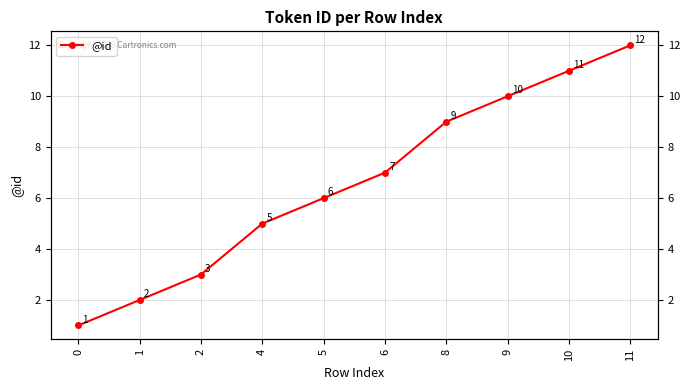

Which label corresponds to the largest value in the chart?

11